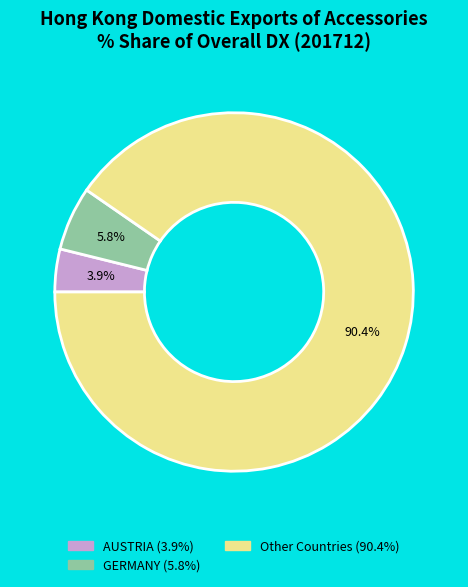

Does any single category account for the majority?

Yes